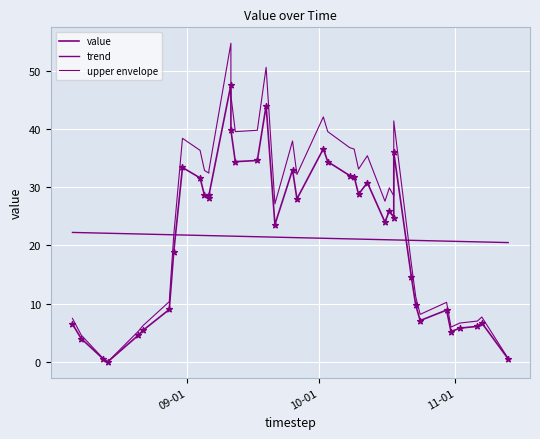

What are all the series names shown in the legend?

value, trend, upper envelope